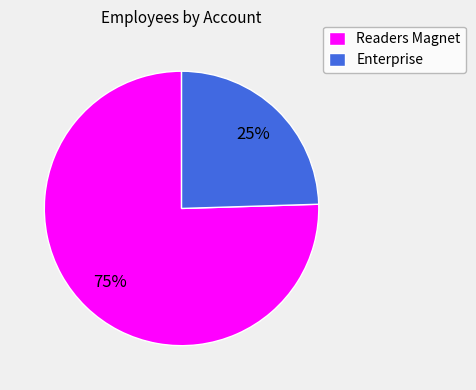

Between Readers Magnet and Enterprise, which is larger?

Readers Magnet